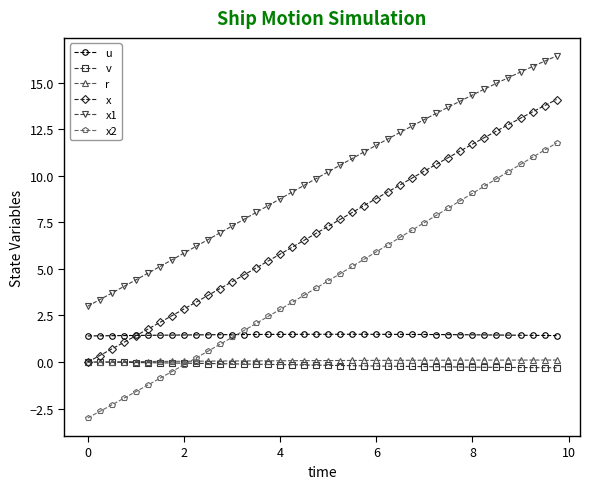

Which series has the largest total across all categories?

x1